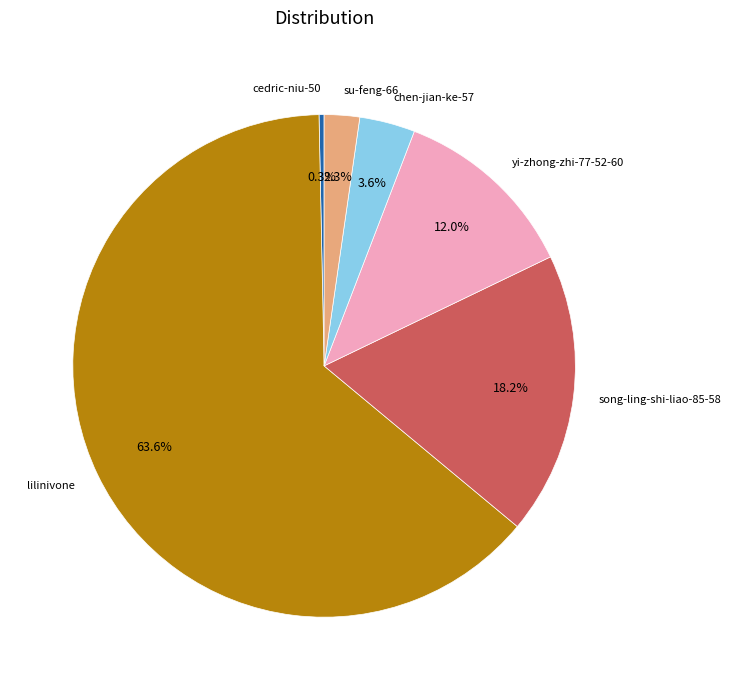

Which has a higher value, song-ling-shi-liao-85-58 or cedric-niu-50?

song-ling-shi-liao-85-58